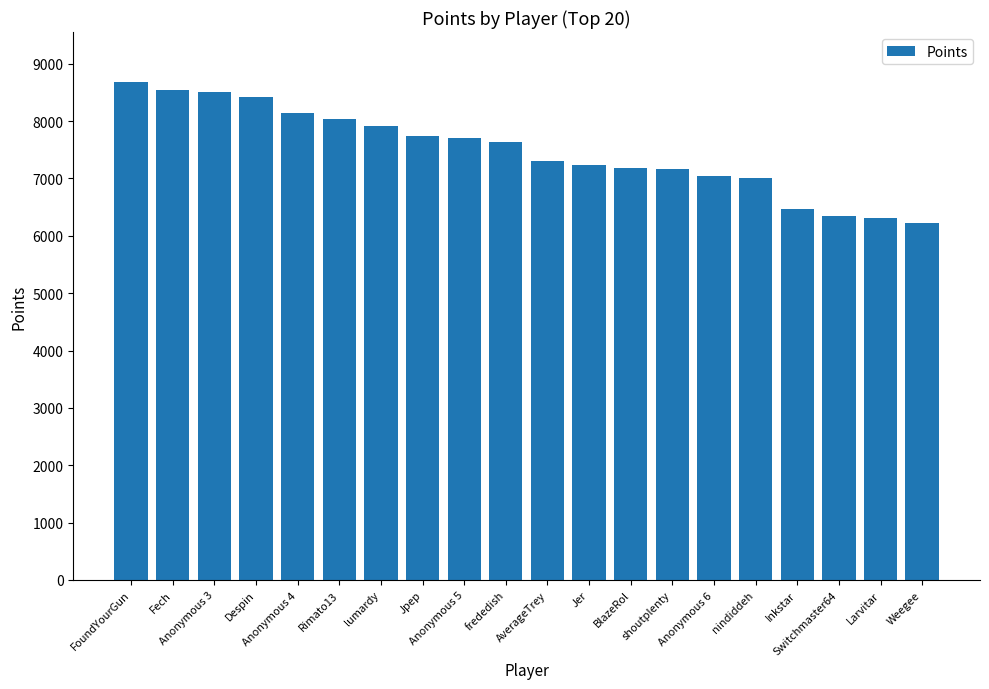

What is the greatest value displayed?

8684